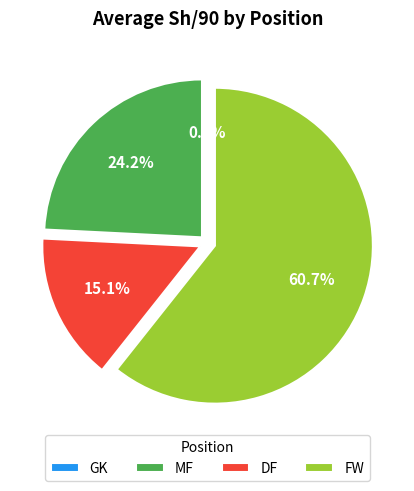

Is it true that GK is 0% of the pie?

True